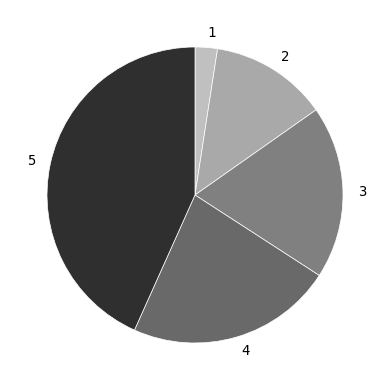

Which slice is the largest?

5